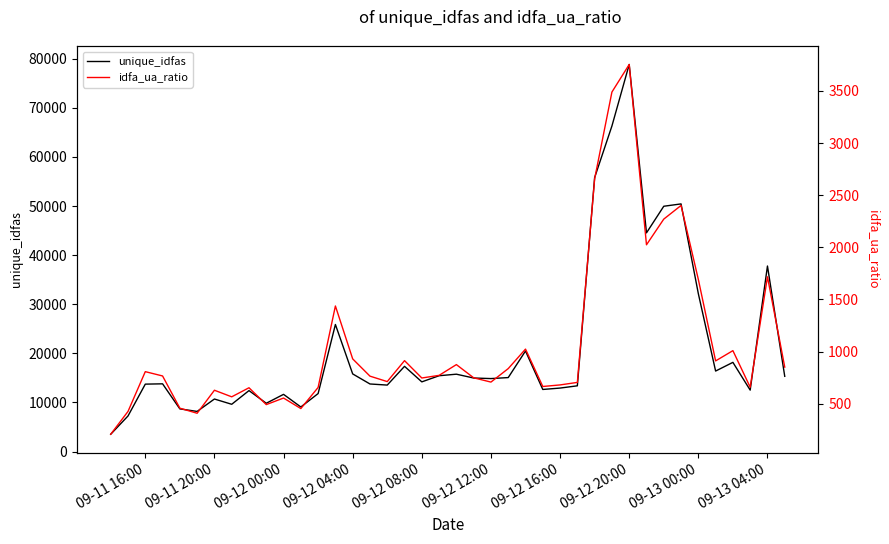

Does the chart display data point markers on the line(s)?

No